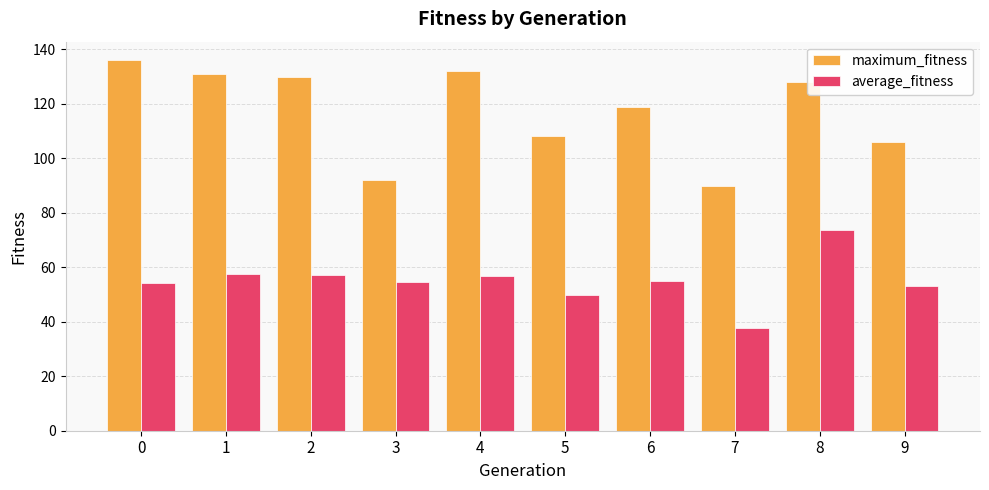

What is the sum of the average_fitness values at 3 and 2?

112.0